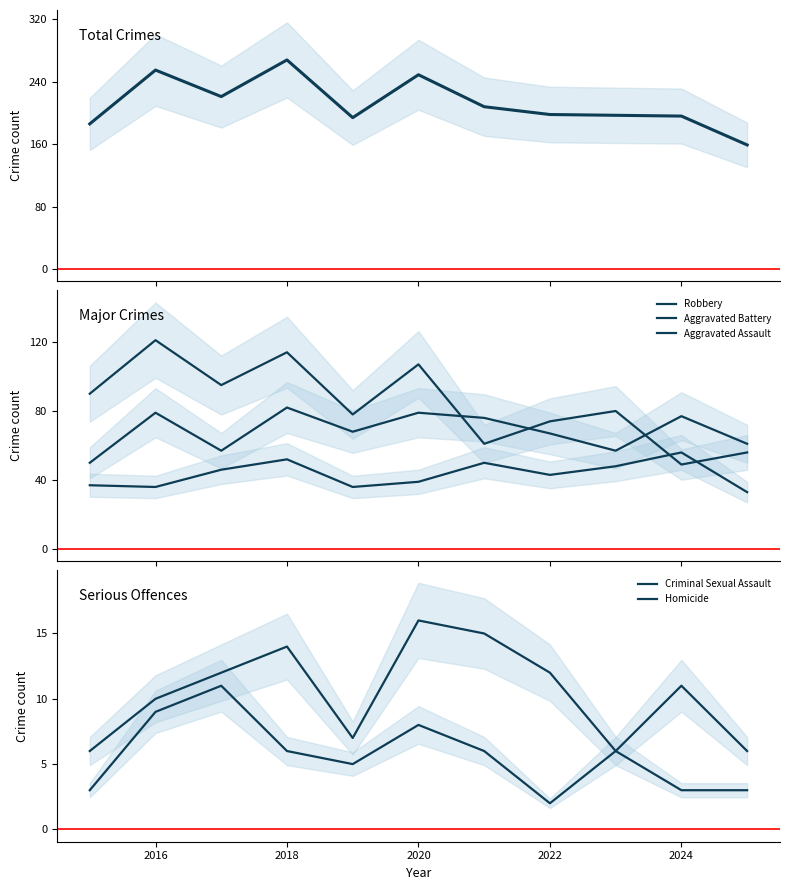

Where is the first local maximum for Aggravated Battery?

2016